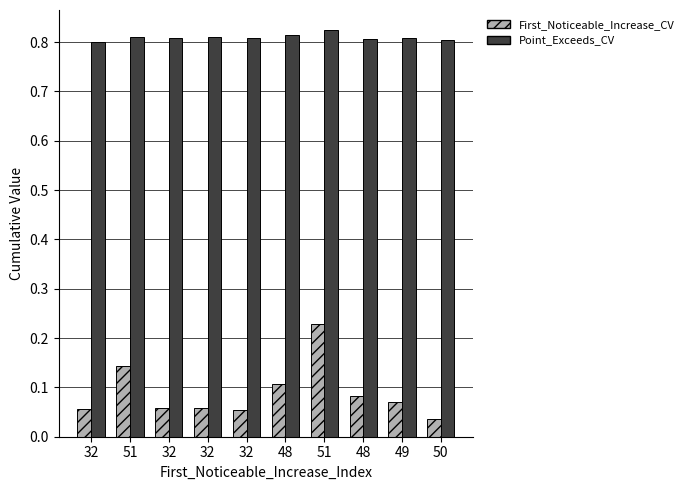

The value of First_Noticeable_Increase_Cumulative_Value at 51 is 0.1. True or false?

False